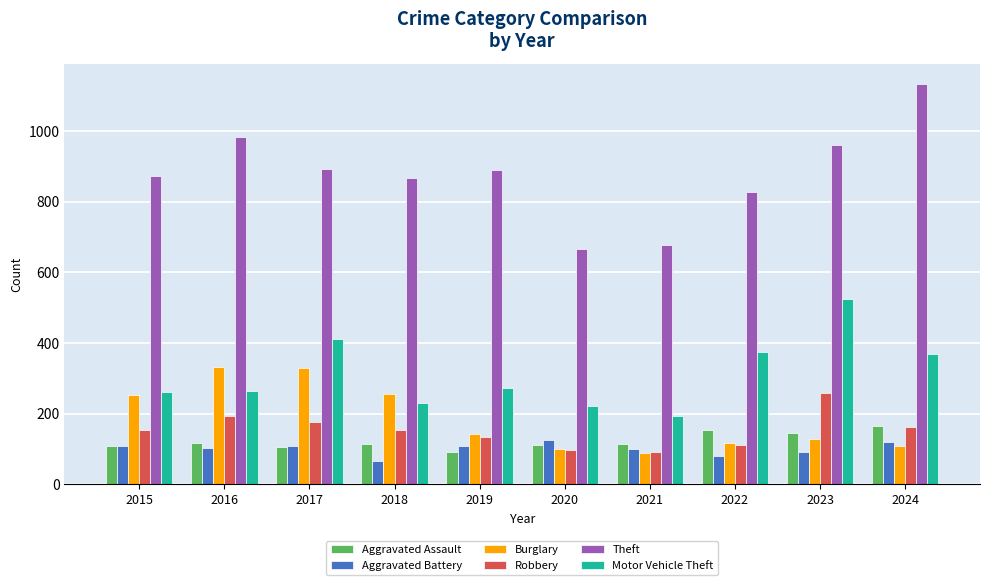

At which label does Theft first exceed 891?

2016